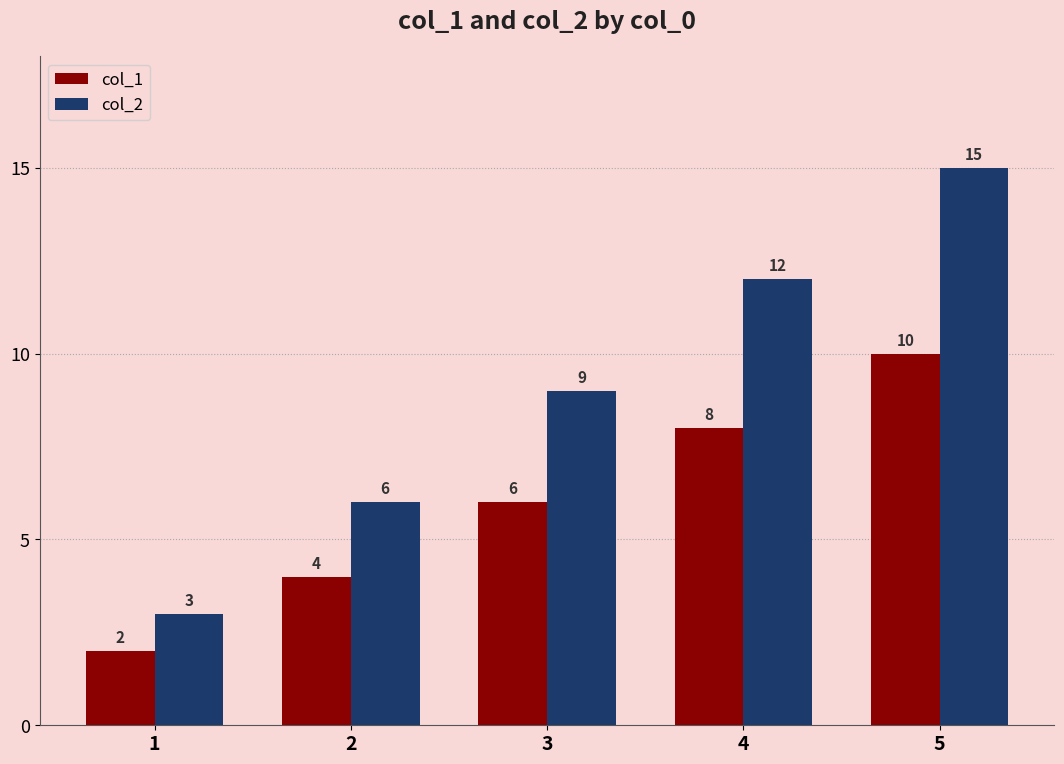

What is the value of the col_1 bar at the 4th from the left?

8